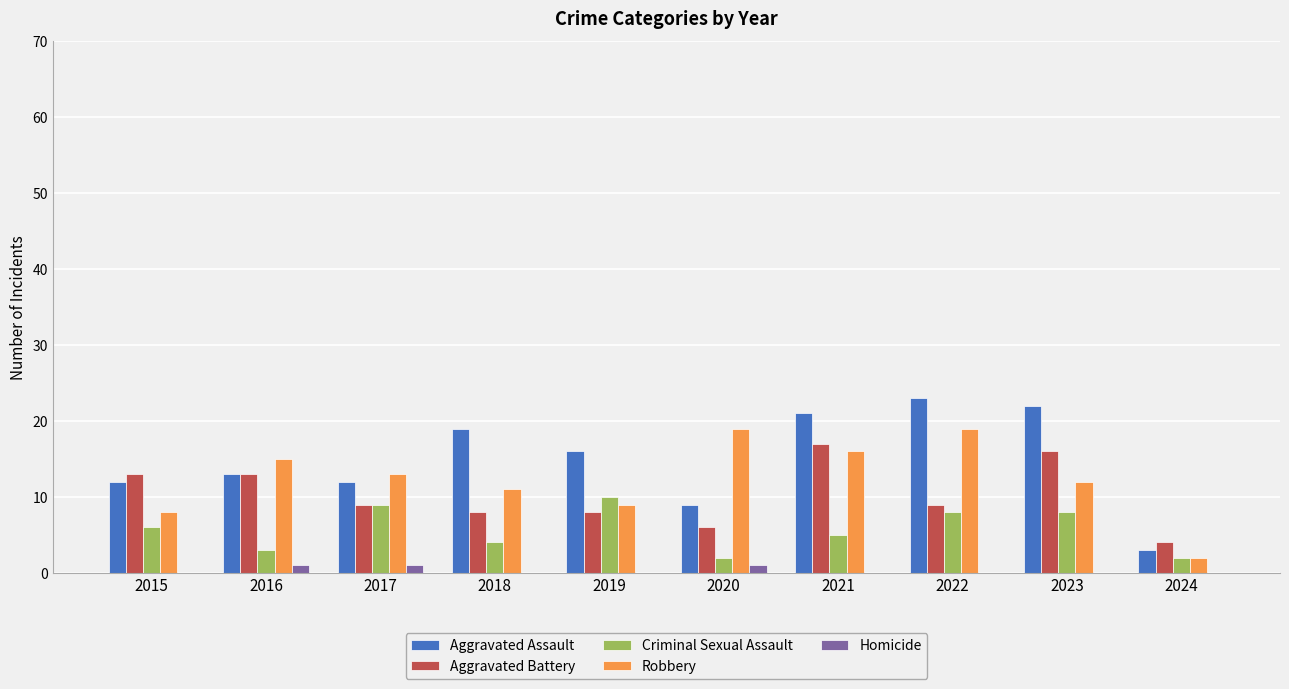

How many categories are shown in the chart?

10